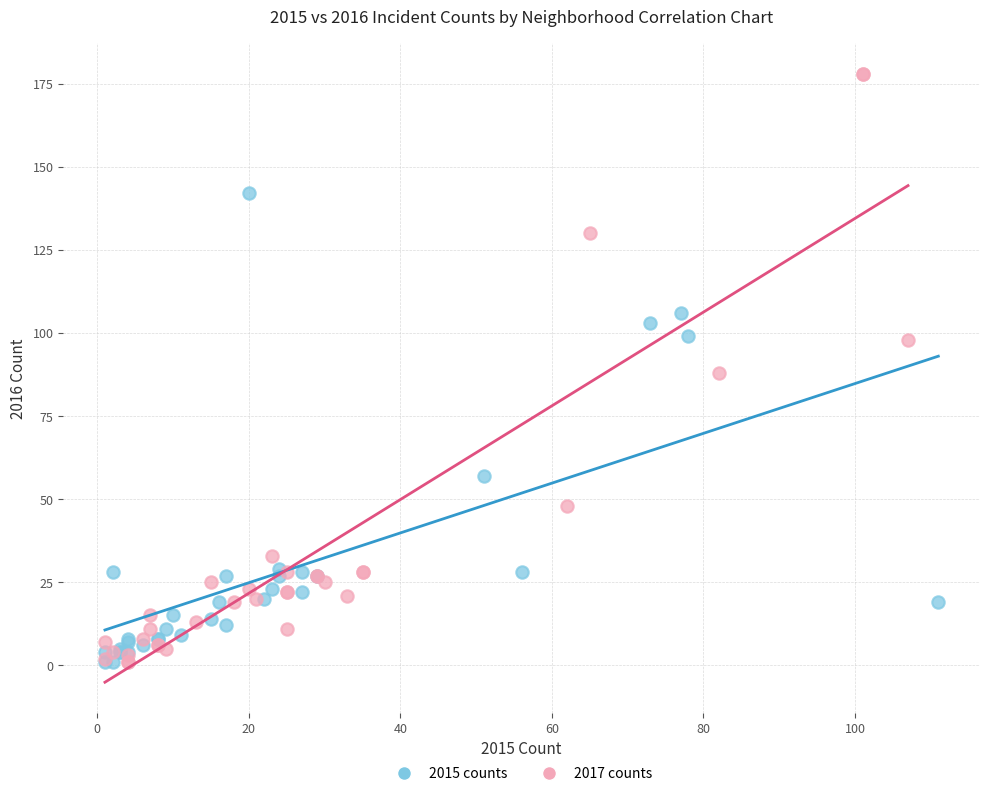

Which series reaches the maximum Y coordinate?

2017 counts